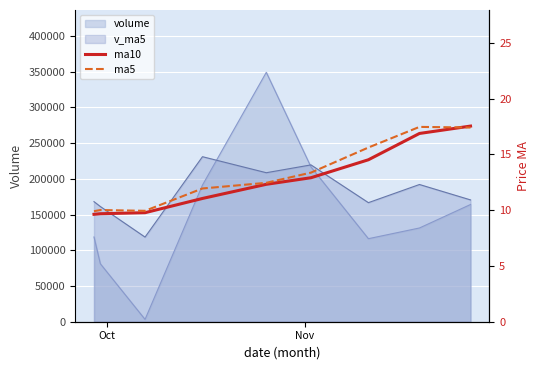

How many lines are shown in the chart?

2